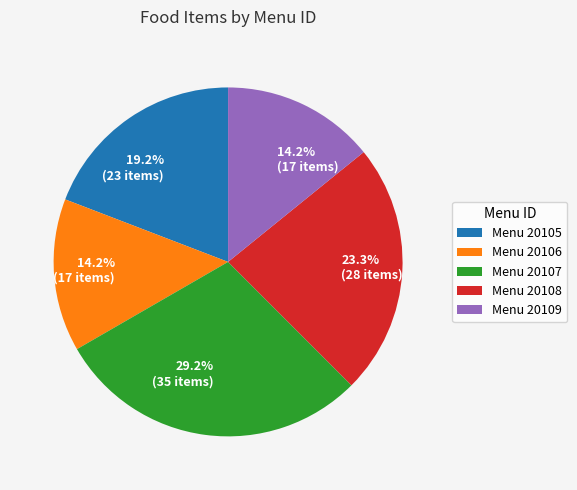

Is there any slice that represents more than half of the pie?

No